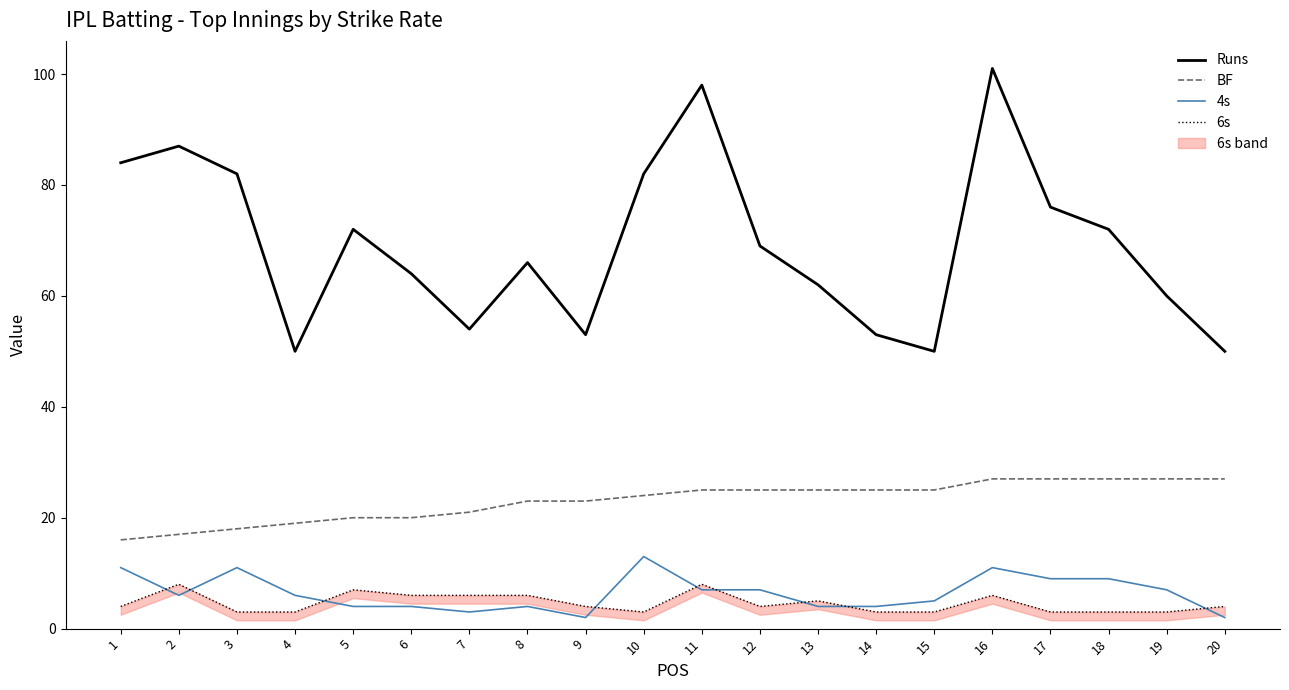

True or false: Runs has a value of 95 at 7.

False